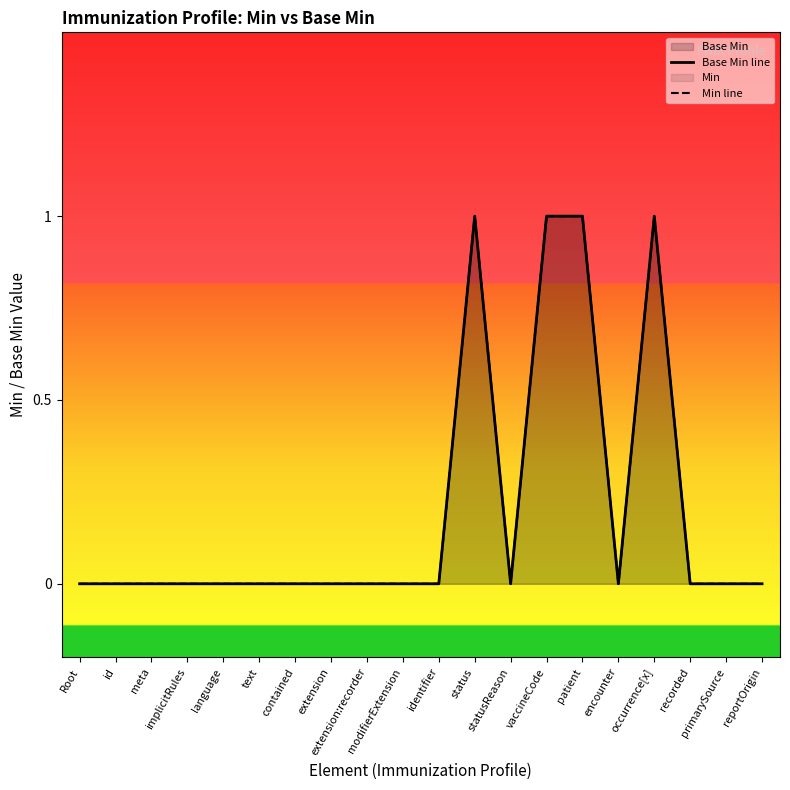

Which series changed the most between language and statusReason?

Base Min line